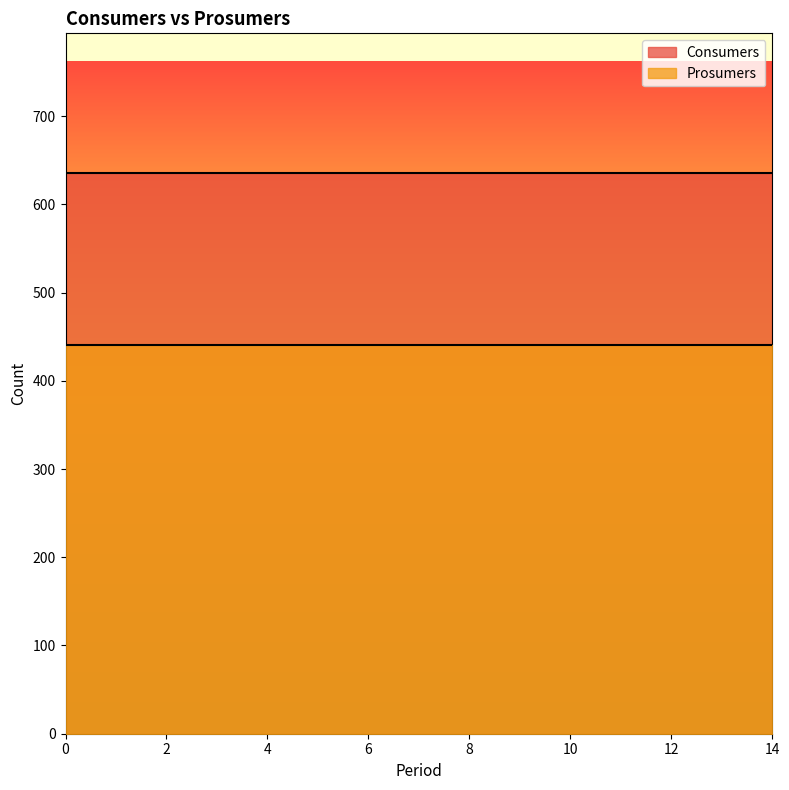

The Prosumers series shows 440 at 4. True or false?

True